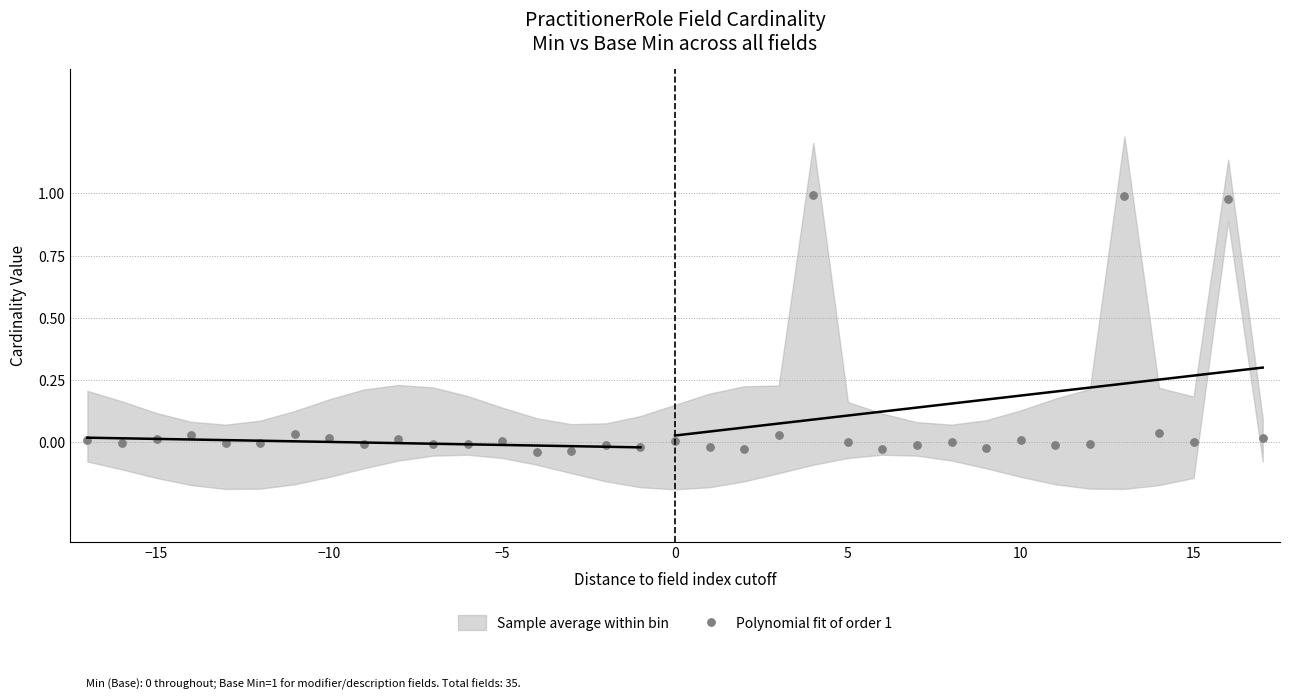

What is the range of X values (max minus min)?

34.0